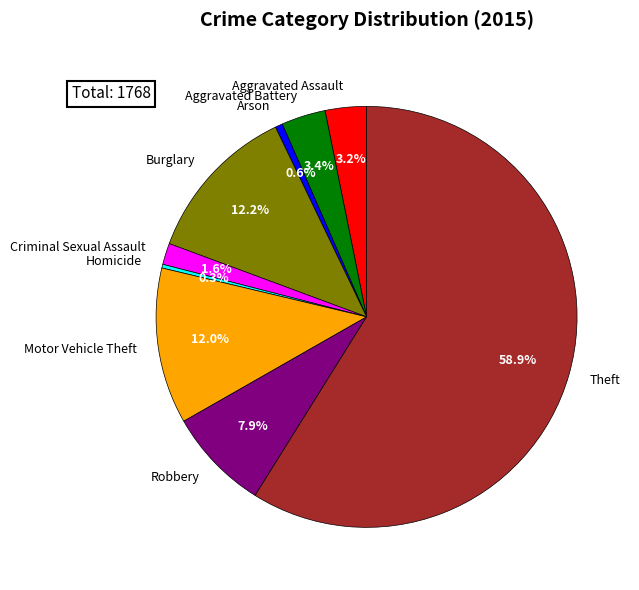

How much of the chart is everything except Criminal Sexual Assault?

98.4%